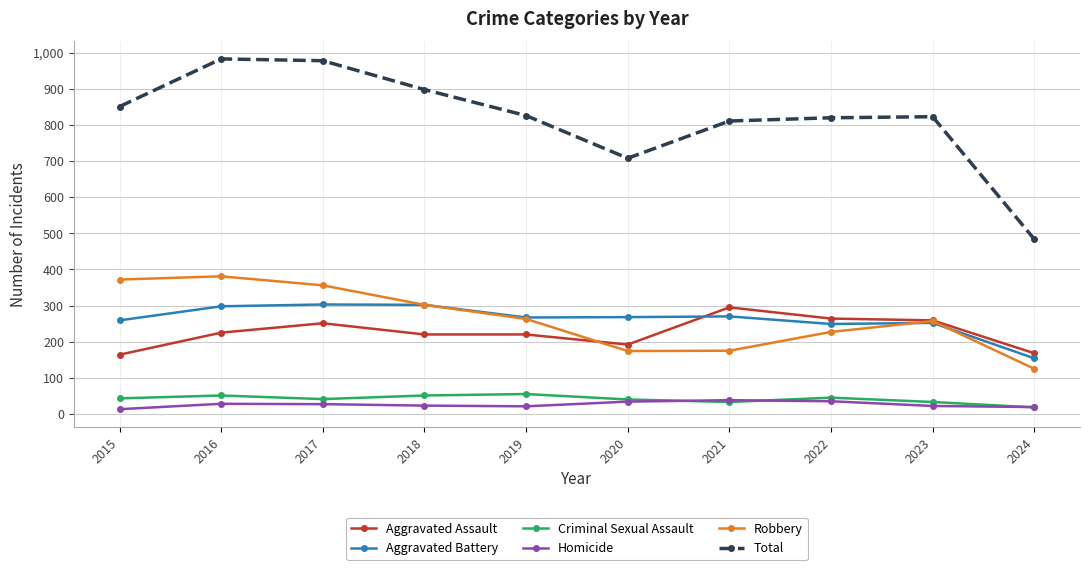

True or false: Homicide has more than 1 points higher than both neighbors.

True